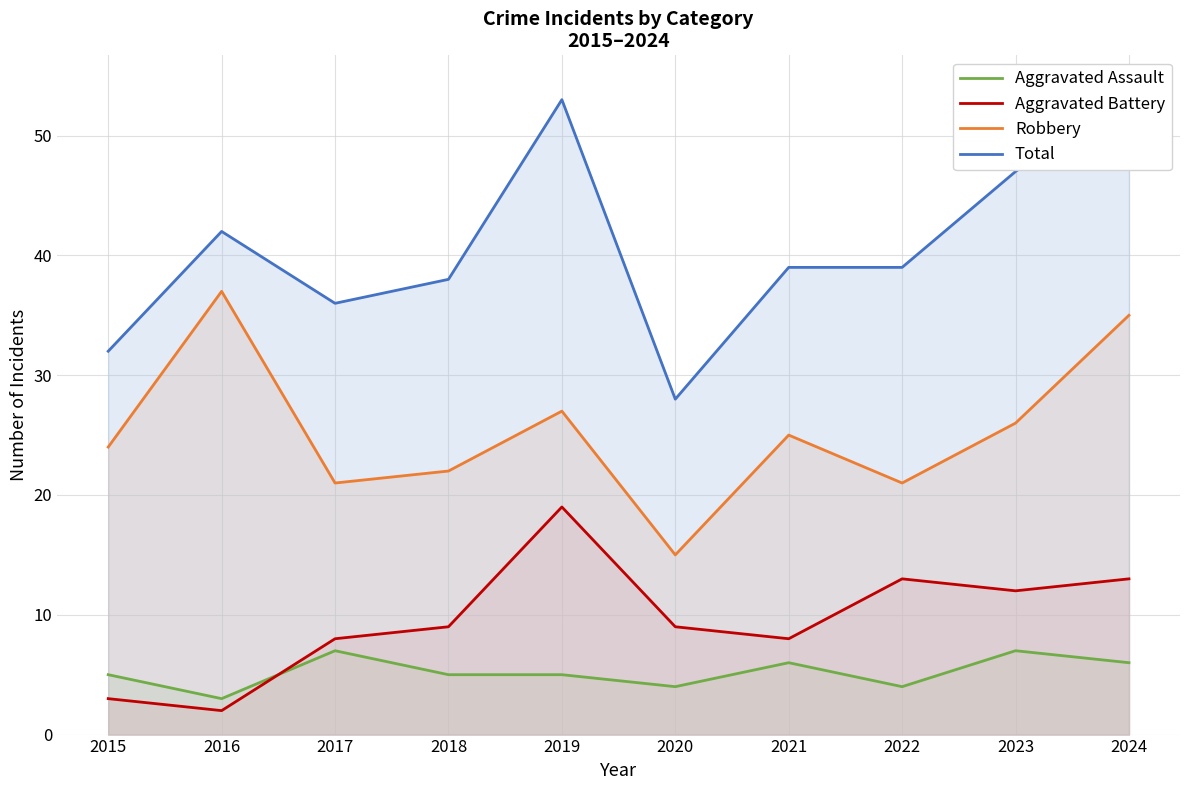

What is the difference between the maximum and second lowest values in the Aggravated Battery series?

16